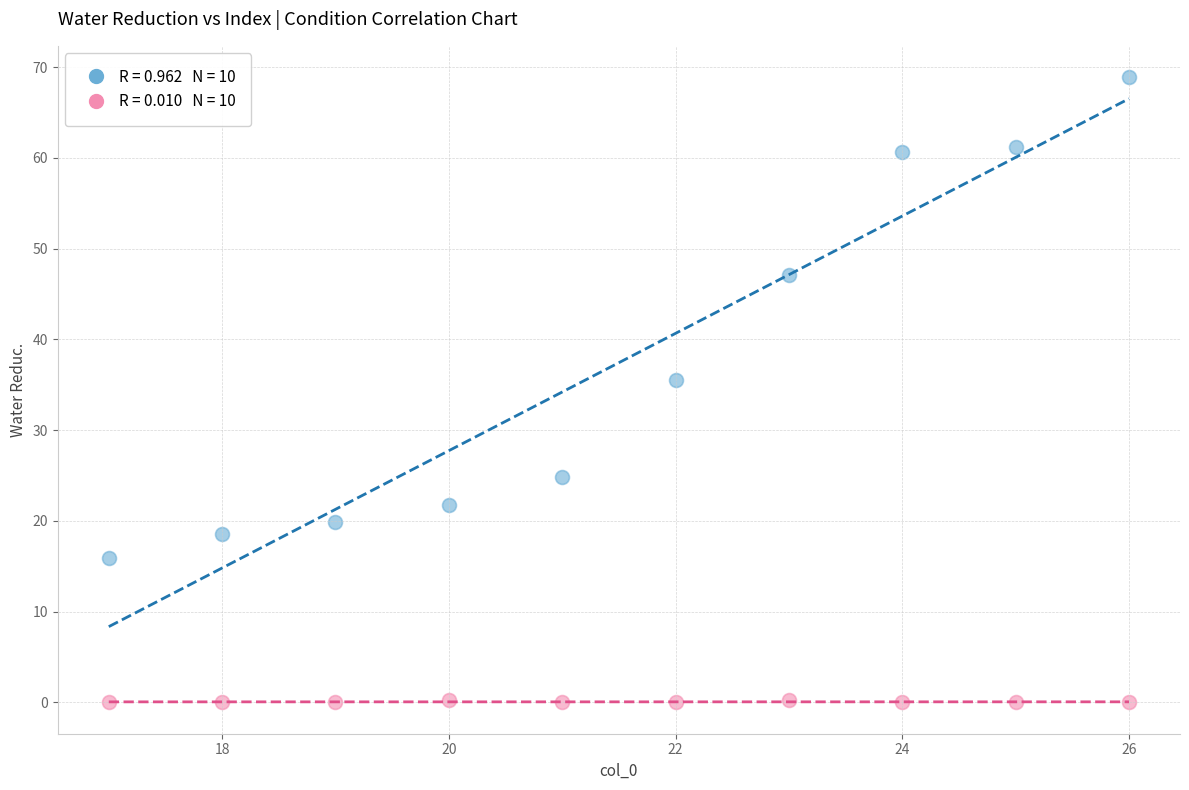

Across all series, what Y value is closest to 34?

35.5